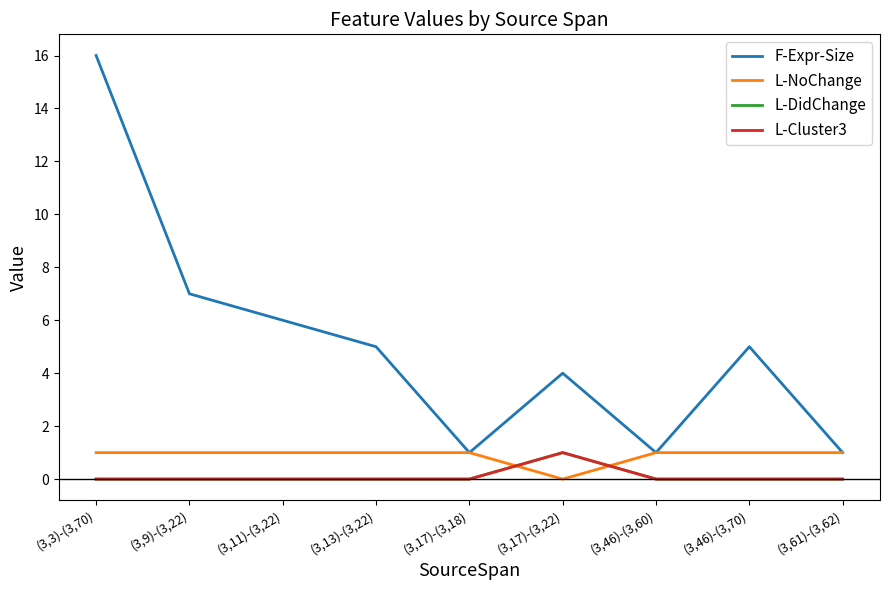

Does the chart have visible grid lines?

No